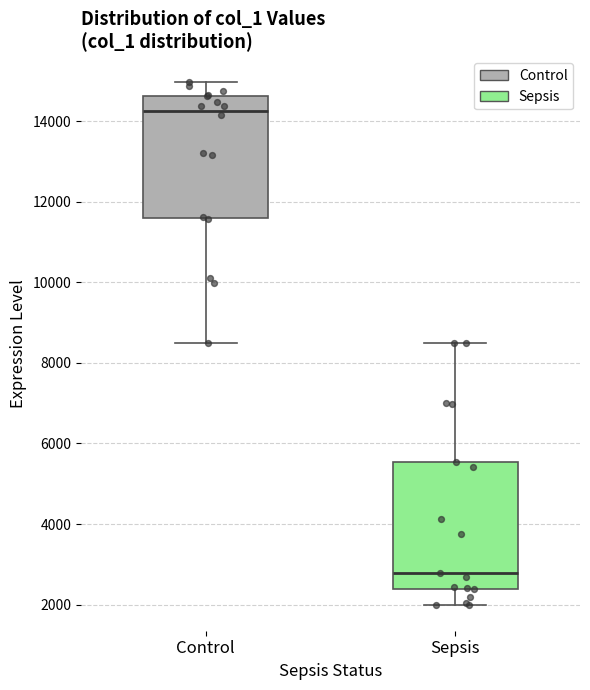

Which box's median line is the highest?

Control